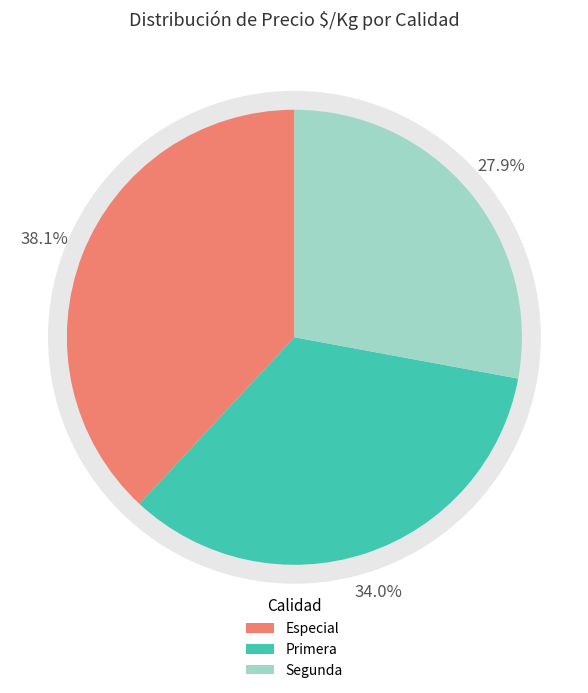

True or false: Especial accounts for 38% of the total.

True